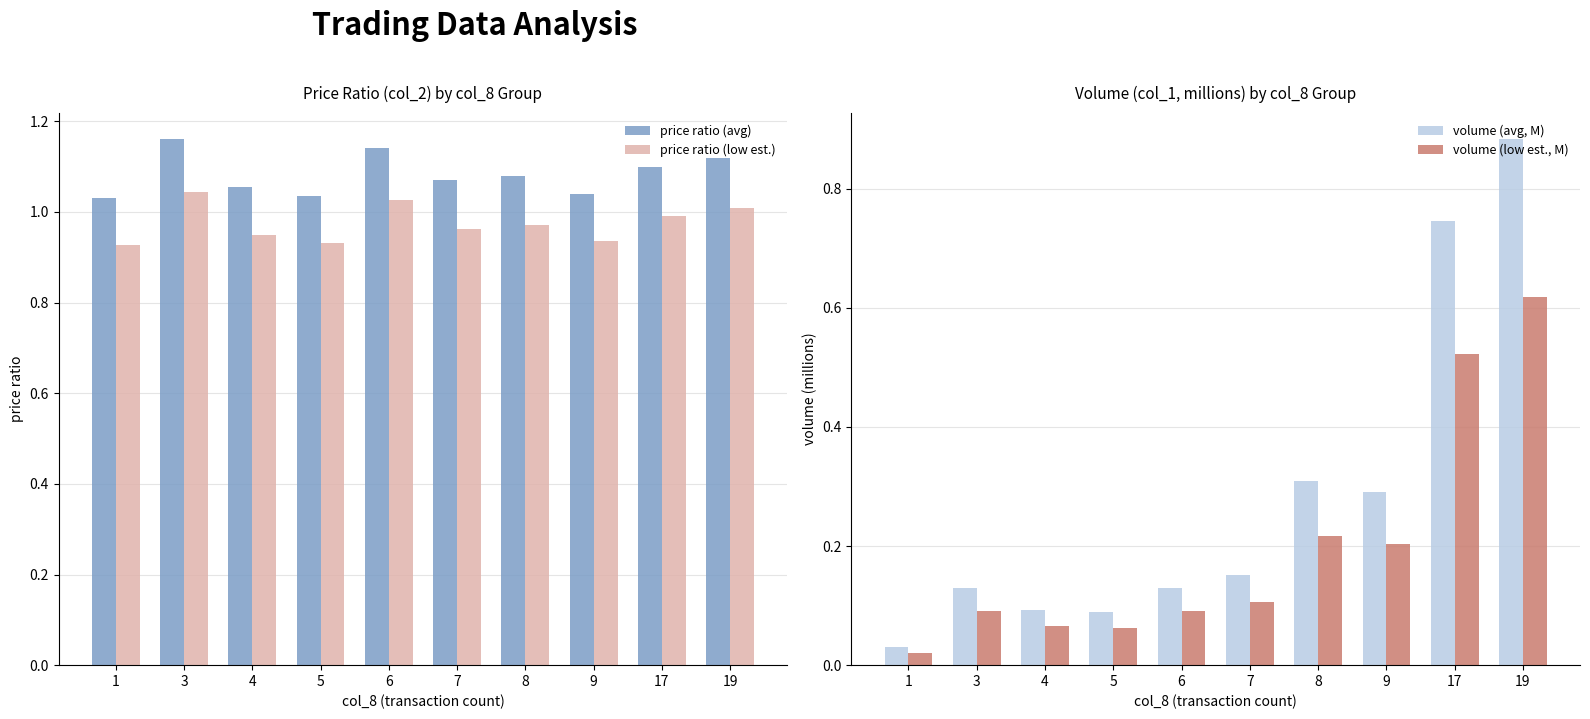

What is the difference between the price ratio (low est.) values at 5 and 19?

0.1